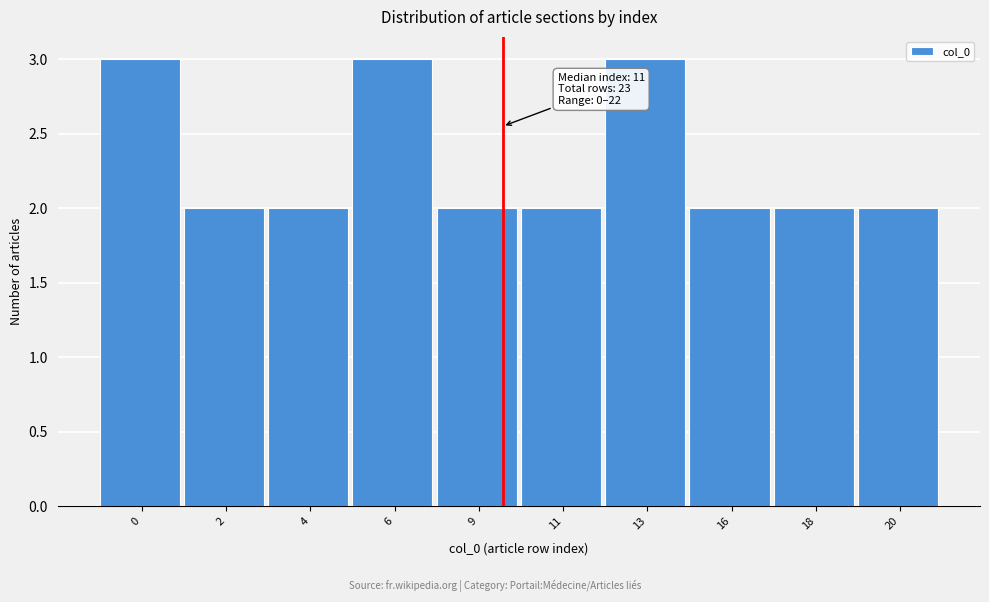

Reading right to left, list all the values displayed in this chart.

20=2	18=2	16=2	13=3	11=2	9=2	6=3	4=2	2=2	0=3